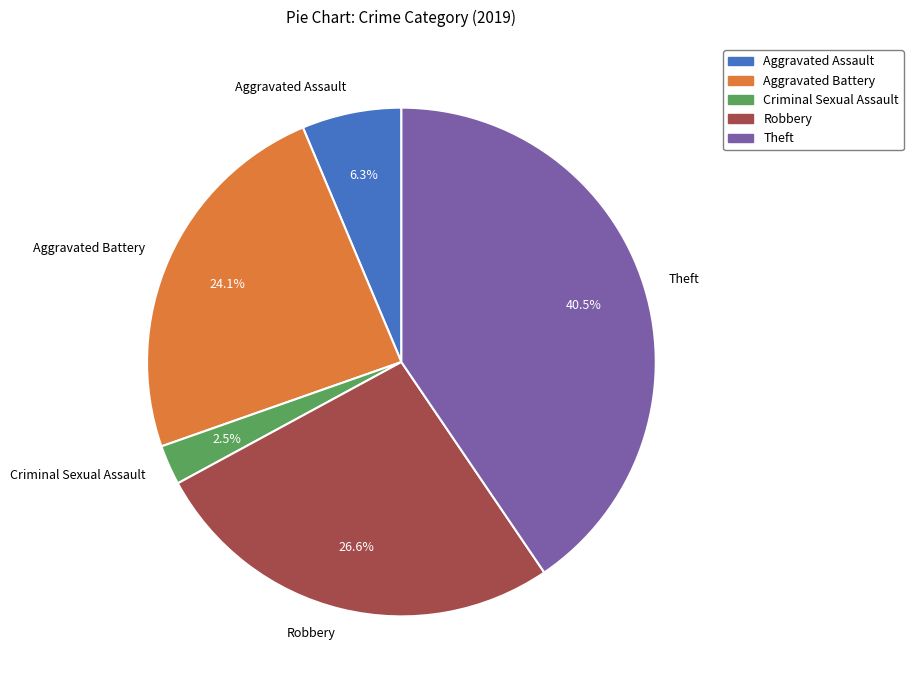

Is there any slice that represents more than half of the pie?

No